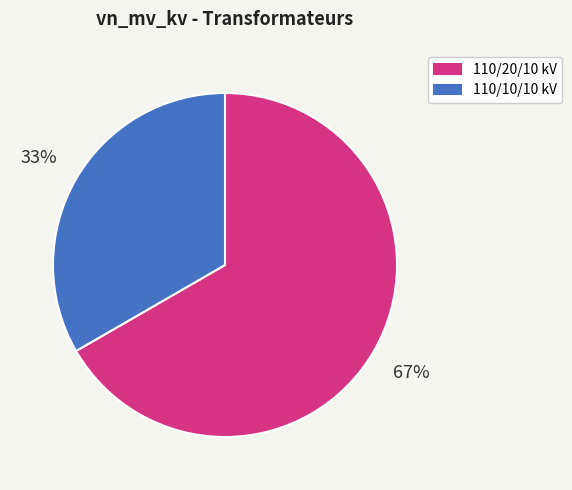

Is the sum of 110/10/10 kV and 110/20/10 kV greater than half?

Yes